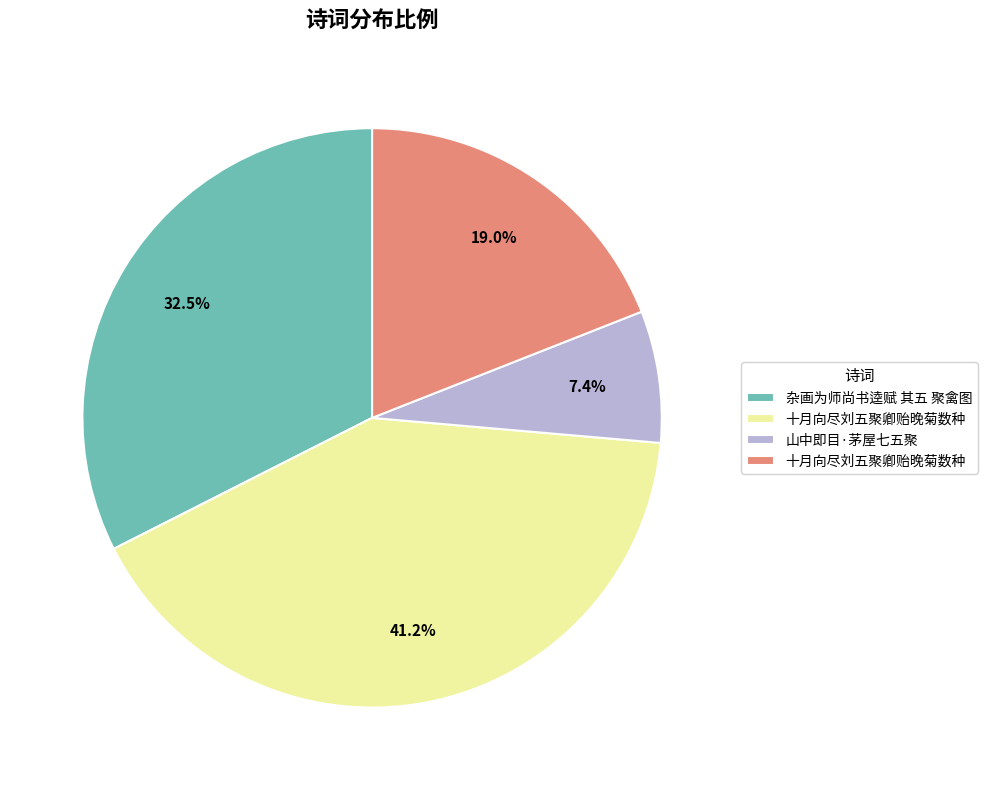

How many slices are in this pie chart?

4